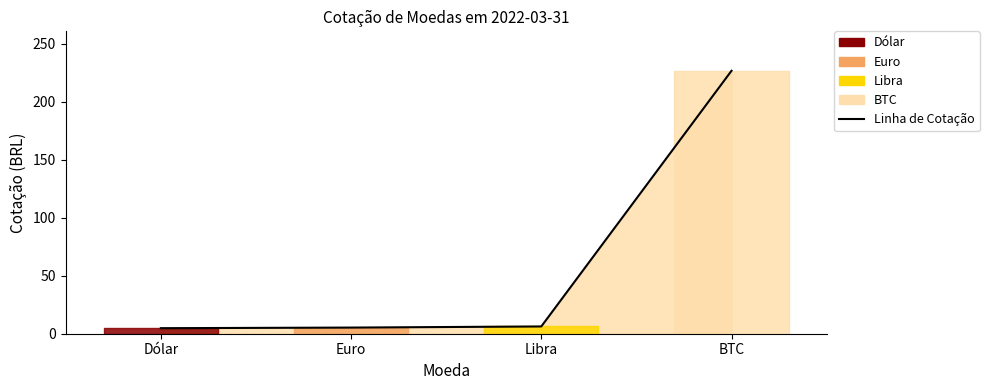

How many lines are shown in the chart?

1